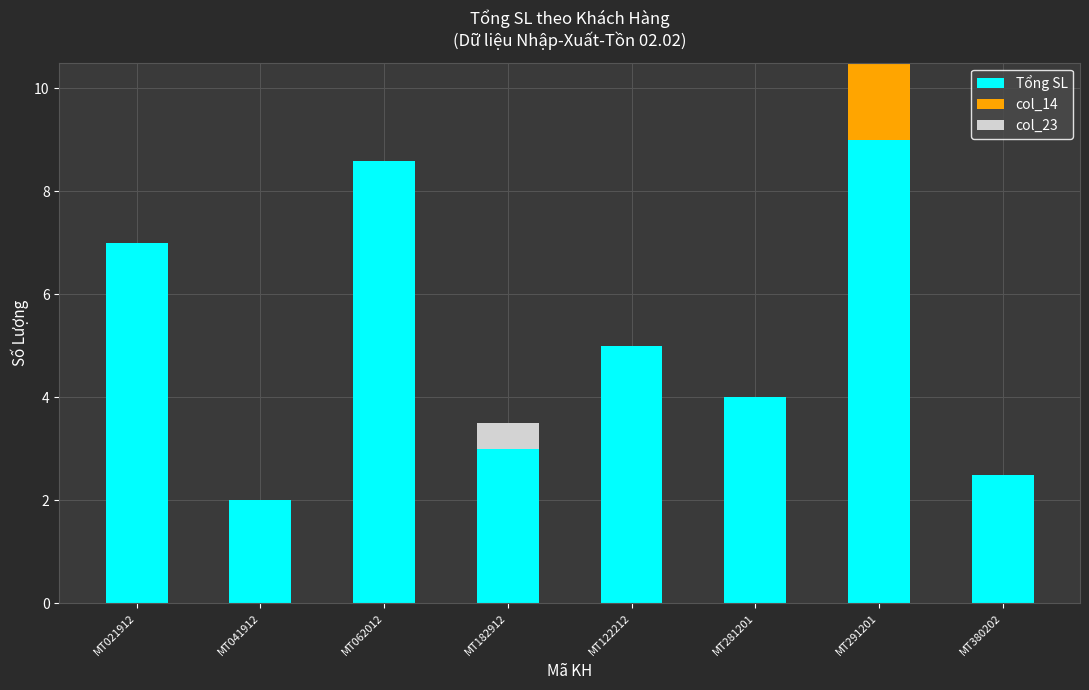

Read the Tổng SL value at MT021912.

7.0